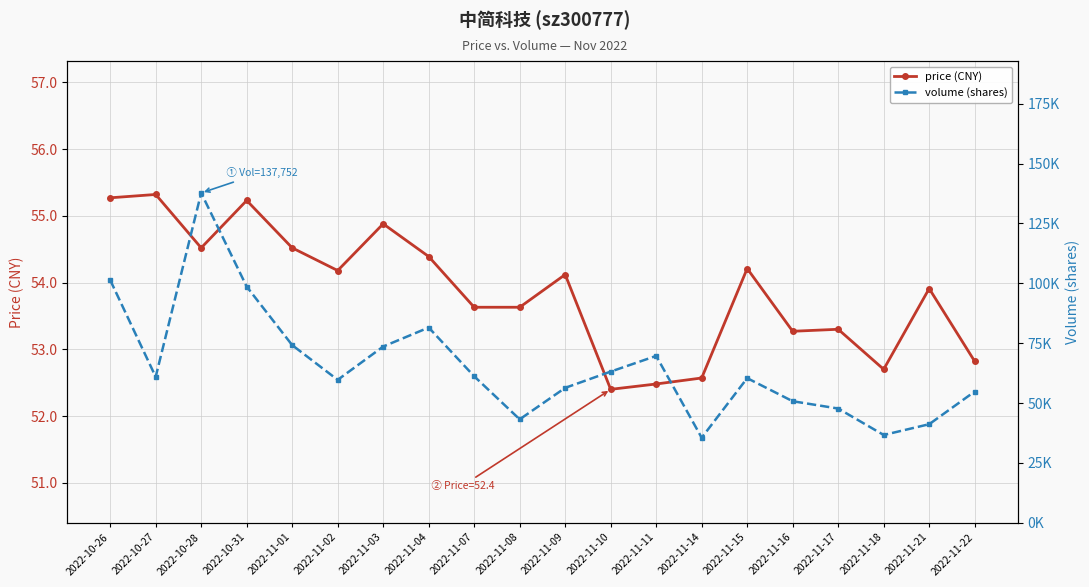

What are all the series names shown in the legend?

price (CNY), volume (shares)